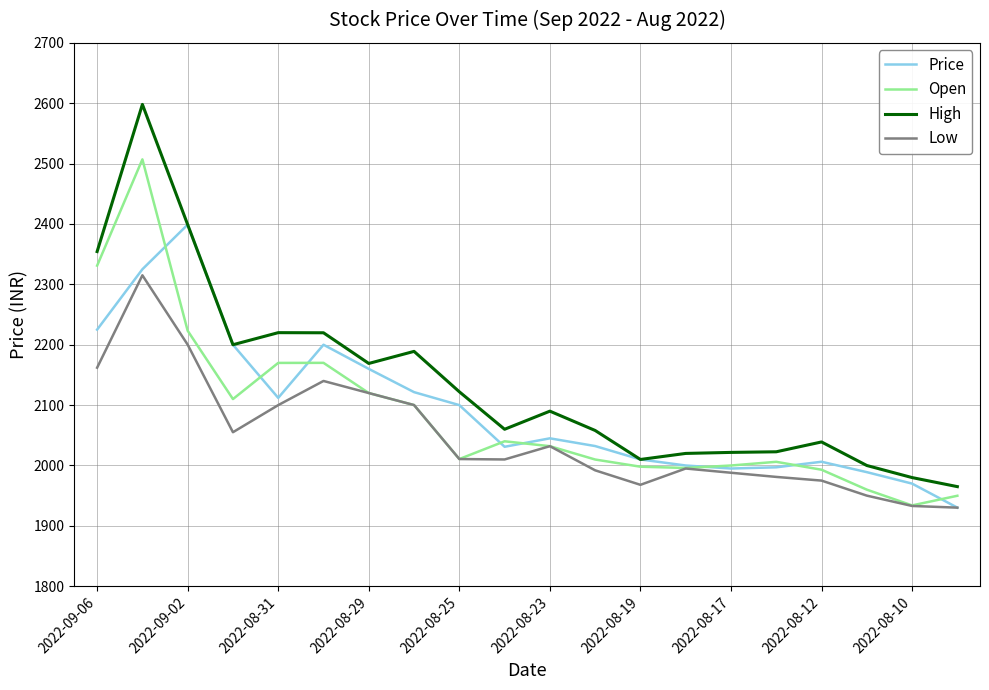

List the series in order of their peak value, lowest first.

Low, Price, Open, High